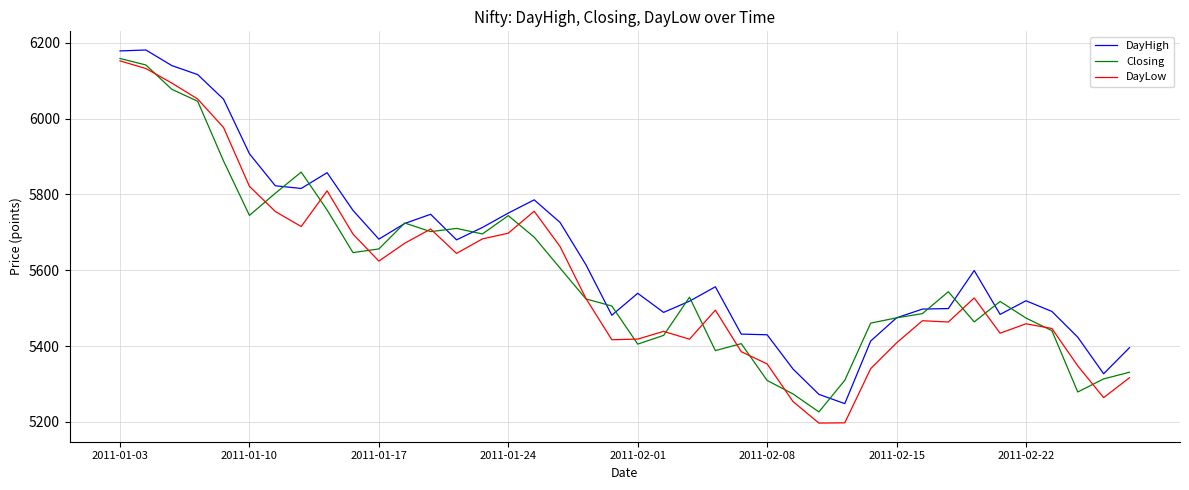

How many categories are shown in the chart?

40